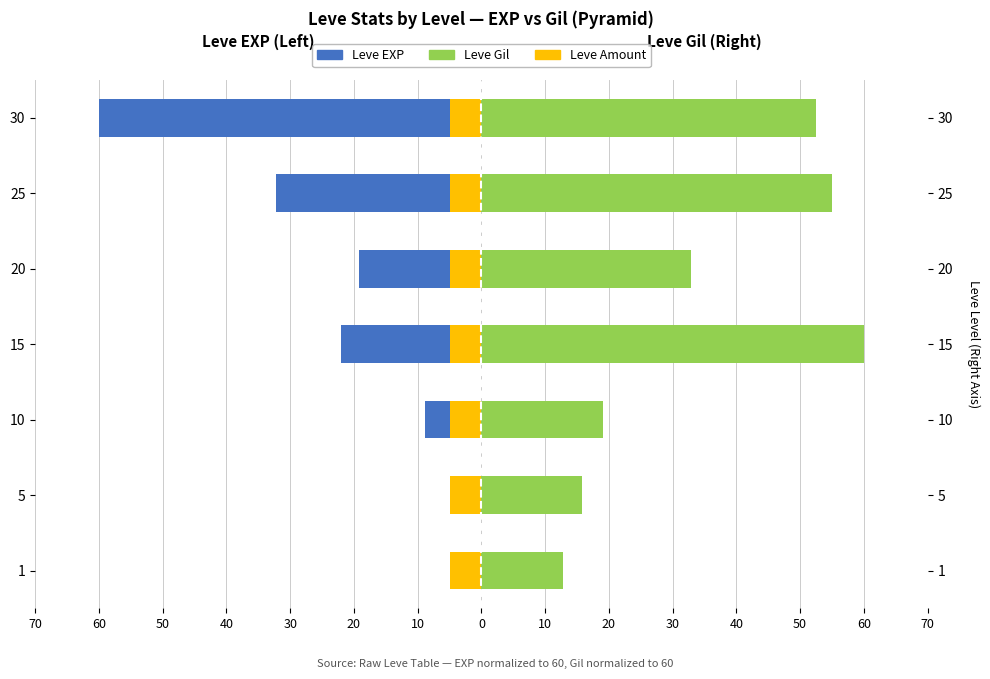

How many categories are shown in the chart?

7